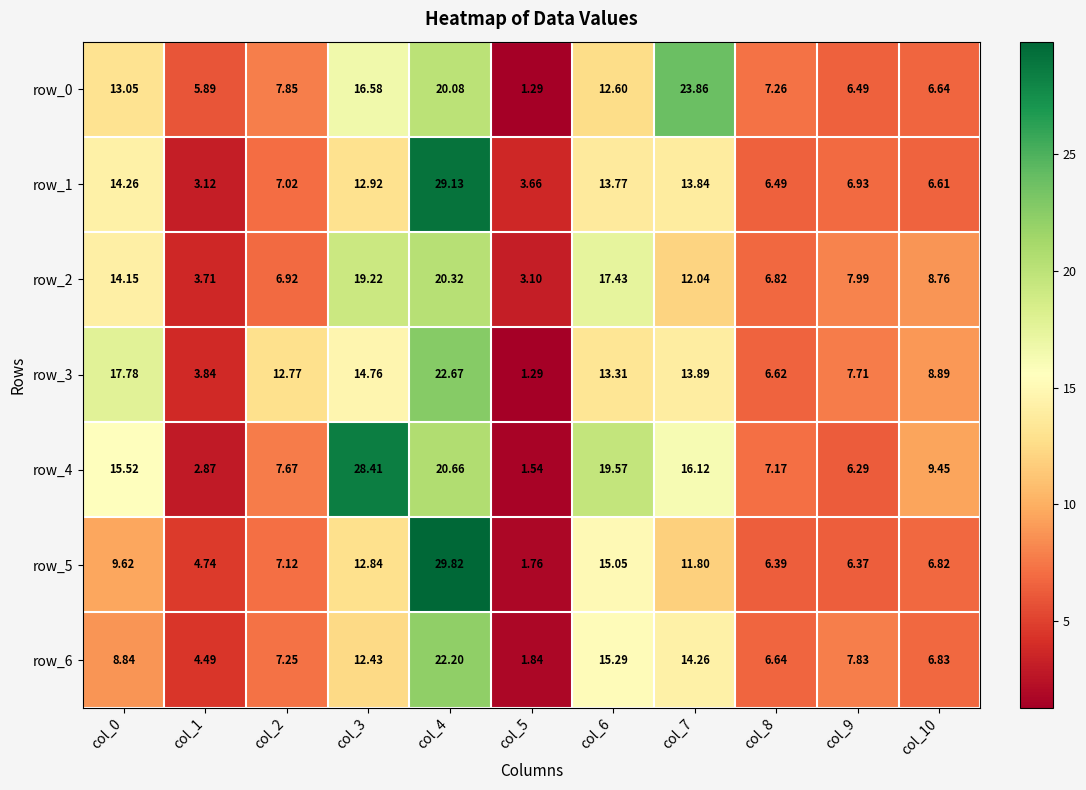

What is the sum of the row_2 values at col_1 and col_10?

12.5